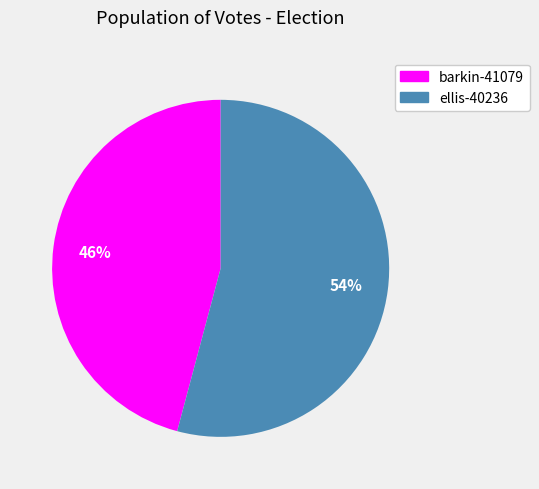

Do barkin-41079 and ellis-40236 together represent more than half of the pie?

Yes